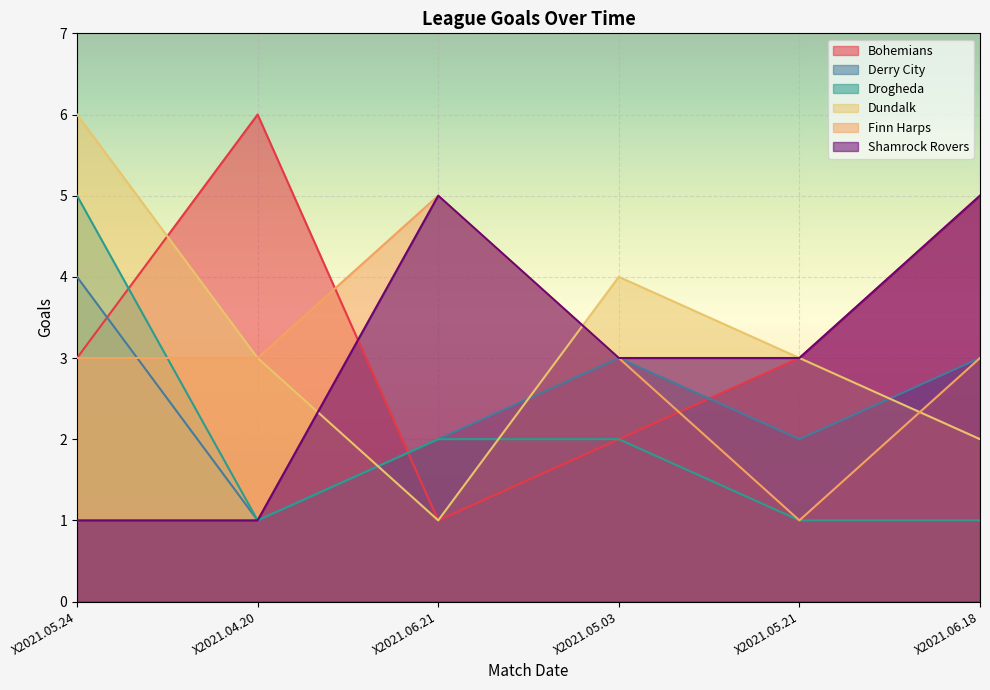

What is the total value across all series at X2021.06.21?

16